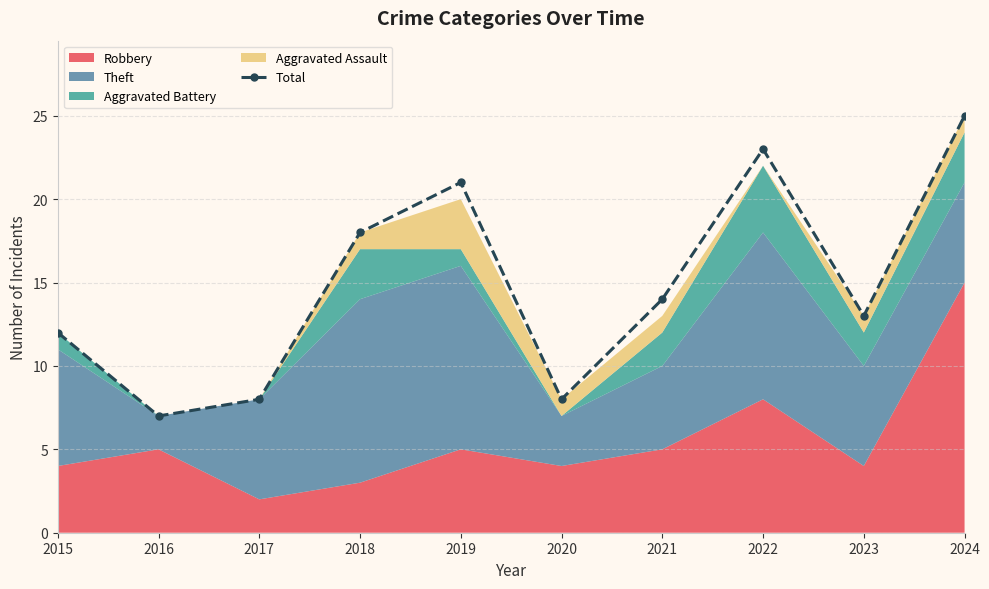

How many data points are less than 14?

5